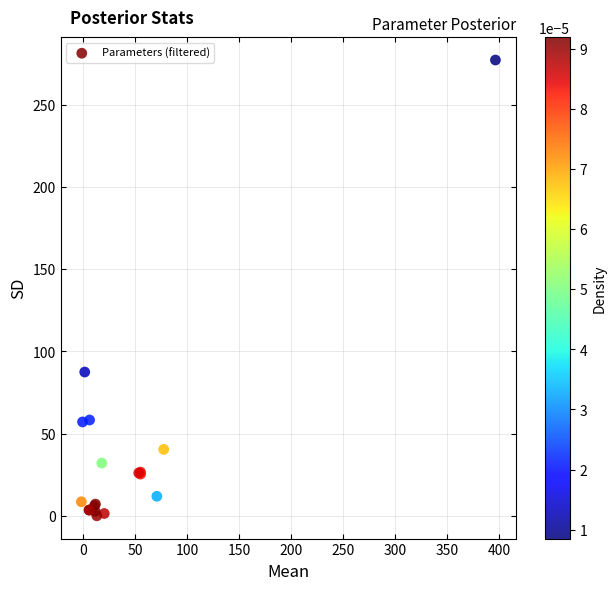

What Y value in the scatter plot is closest to 138?

87.5